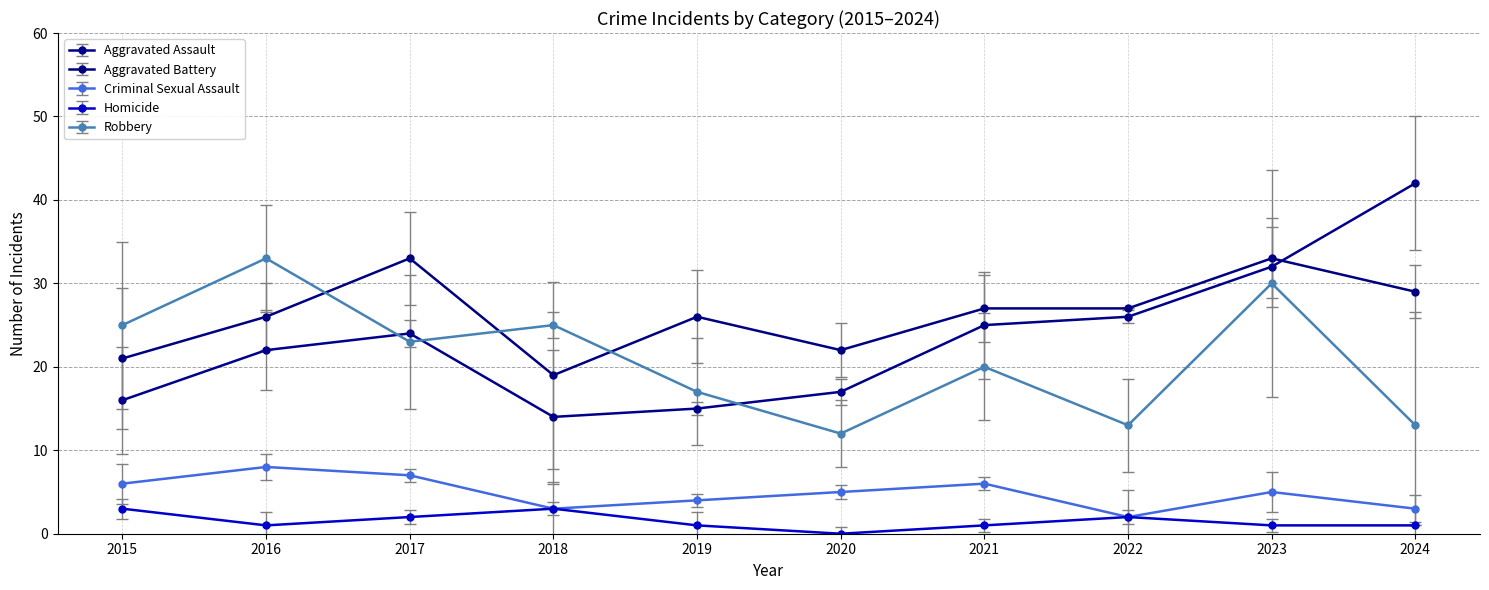

At how many categories does at least one series exceed 12?

10